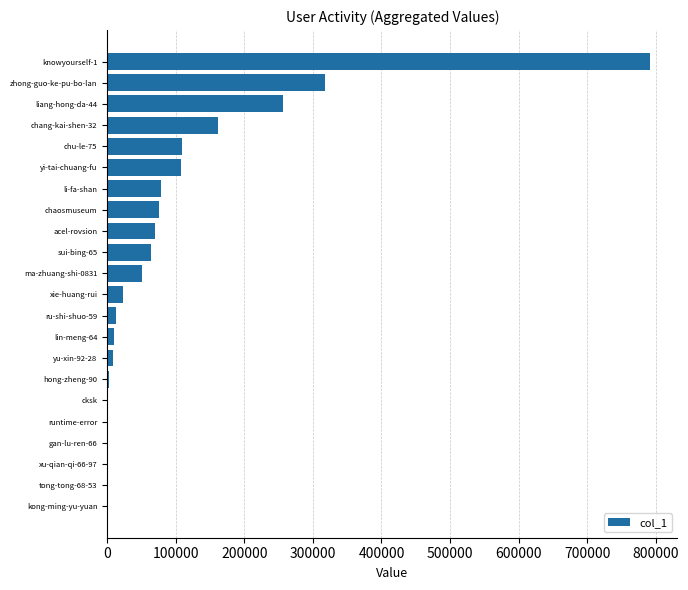

How many data points does each series have?

22